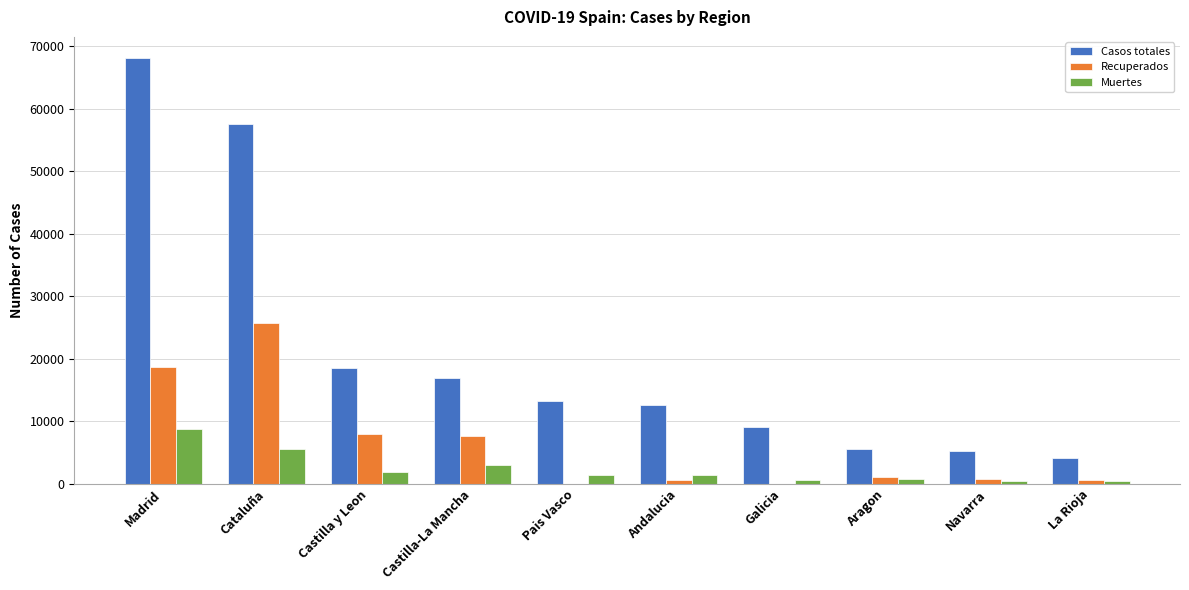

Which category has the highest value across all series?

Madrid